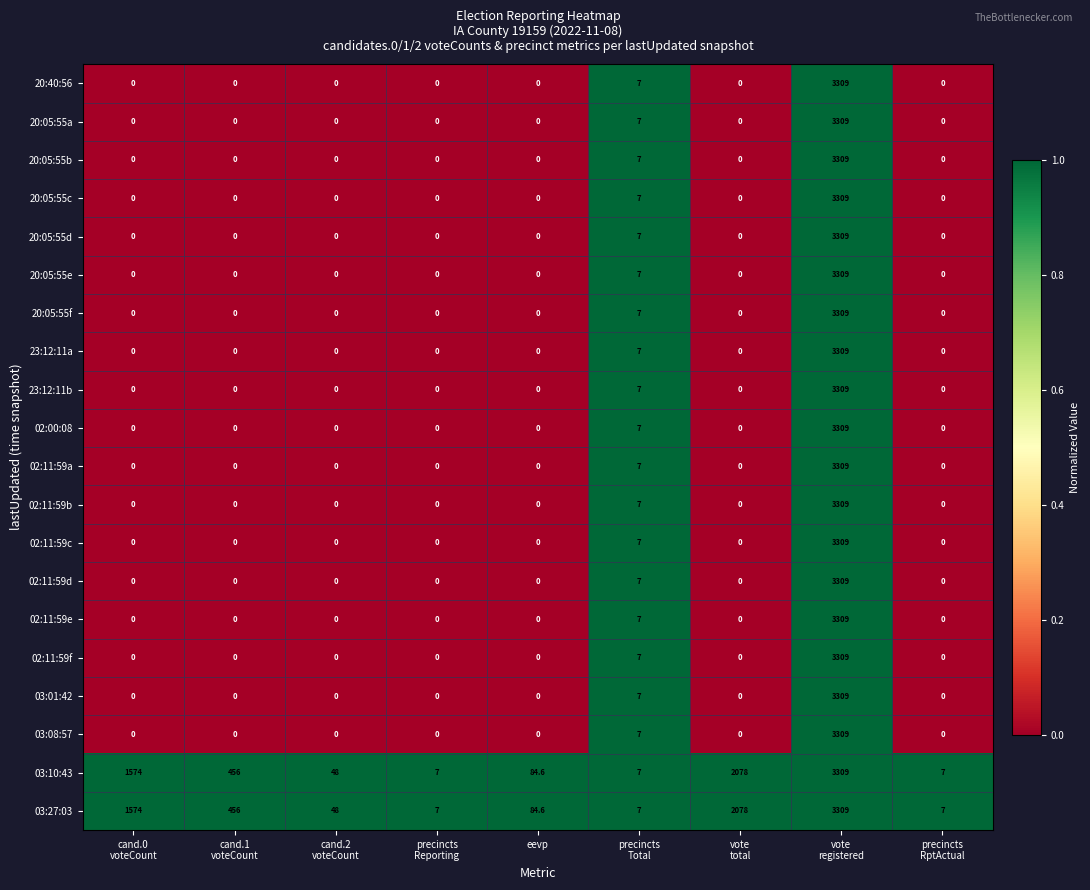

What is the maximum value for 20:05:55a?

3309.0